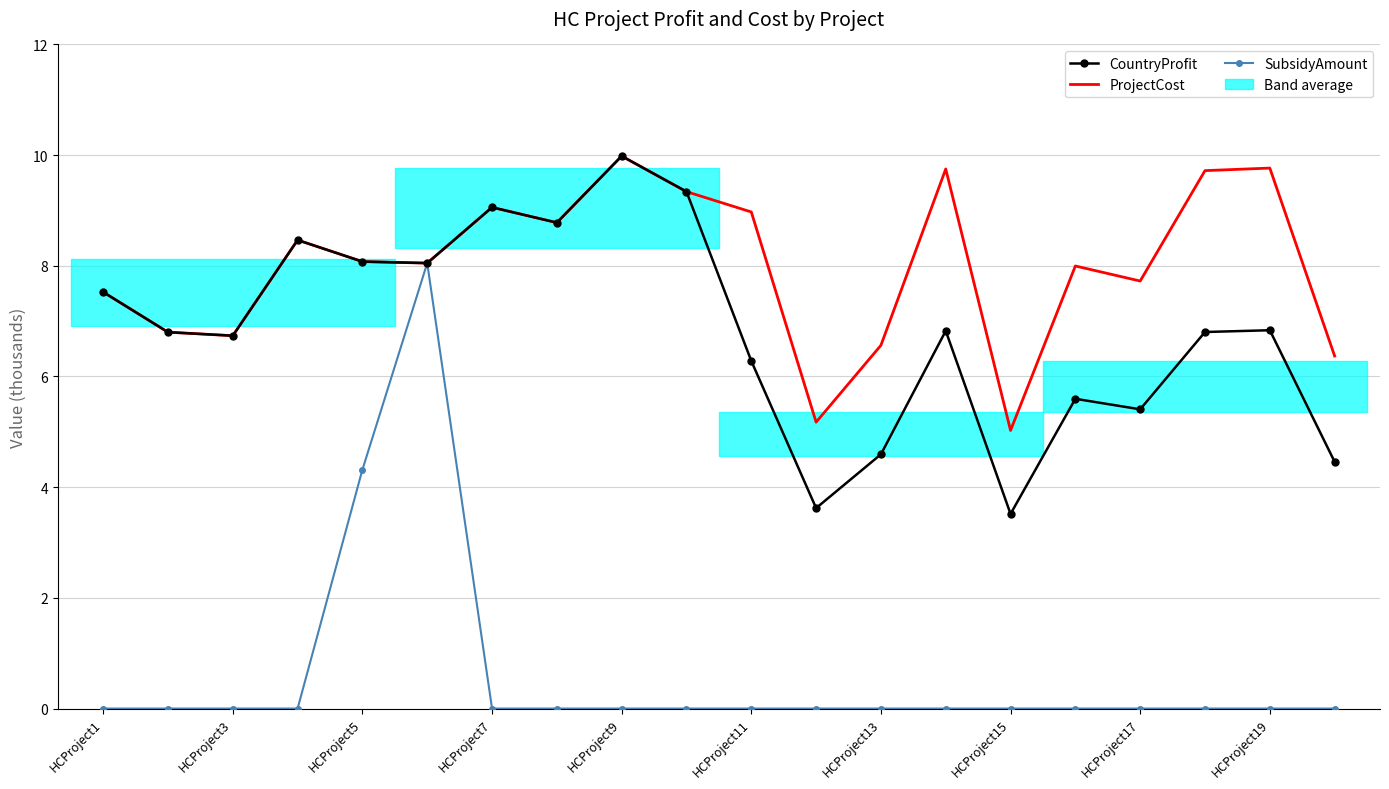

How many lines are shown in the chart?

3